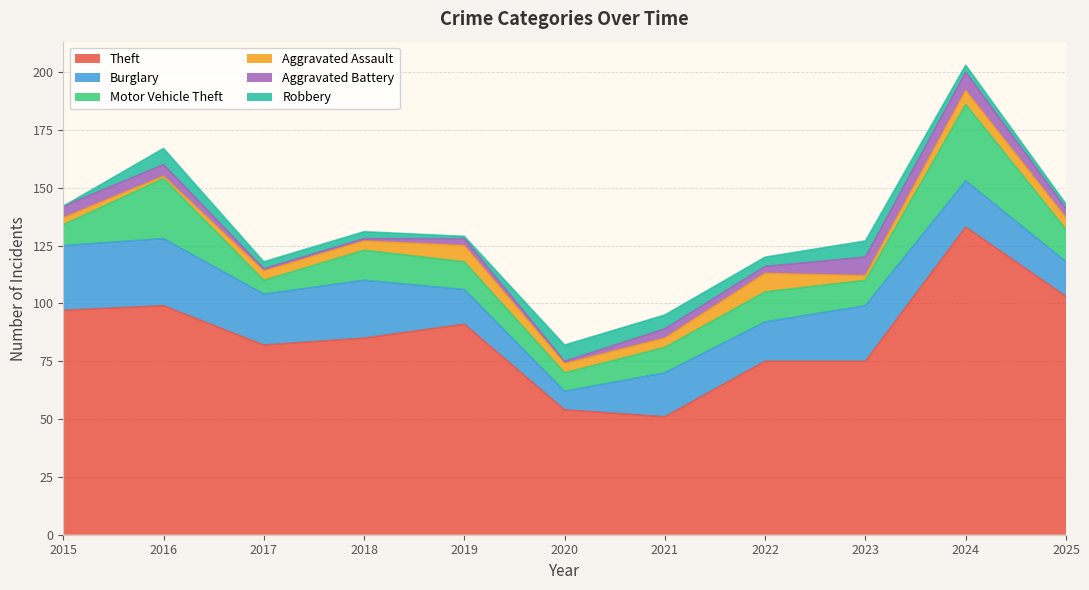

List the labels in order of Robbery value, largest first.

2016, 2020, 2023, 2021, 2022, 2017, 2018, 2024, 2025, 2019, 2015